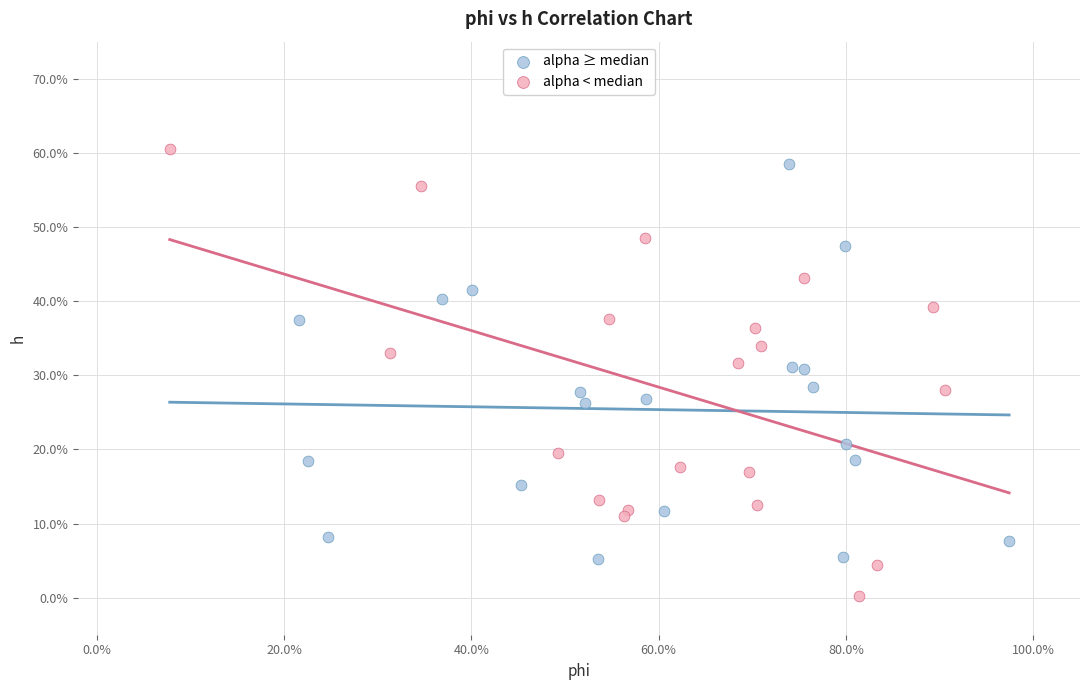

Which series reaches the minimum Y coordinate?

alpha < median